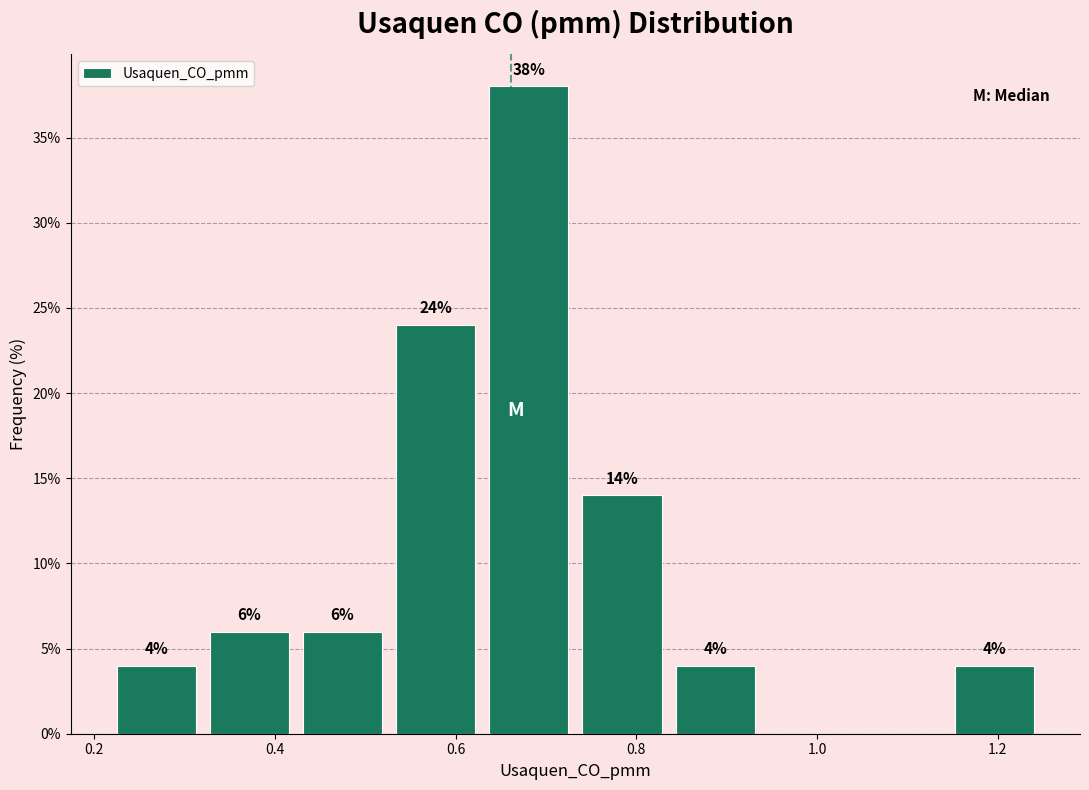

Which range on the x-axis has the tallest bar?

0.62 to 0.74